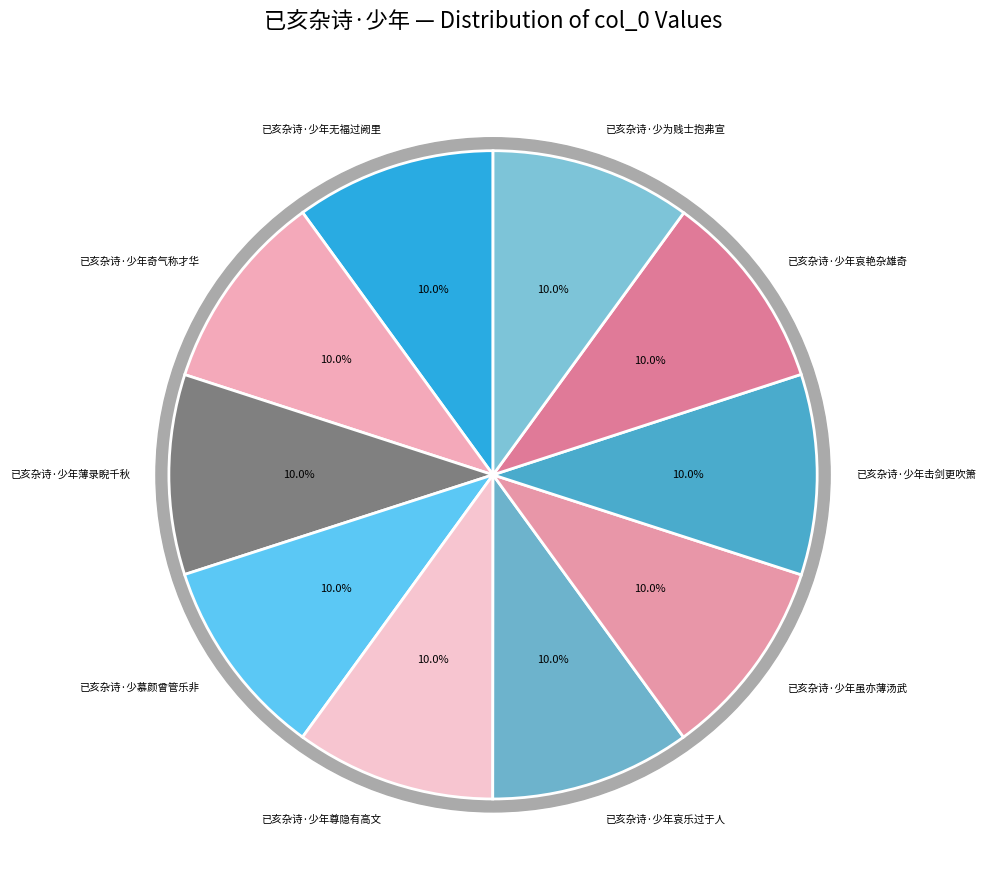

Is the sum of 已亥杂诗·少年击剑更吹箫 and 已亥杂诗·少年尊隐有高文 greater than half?

No